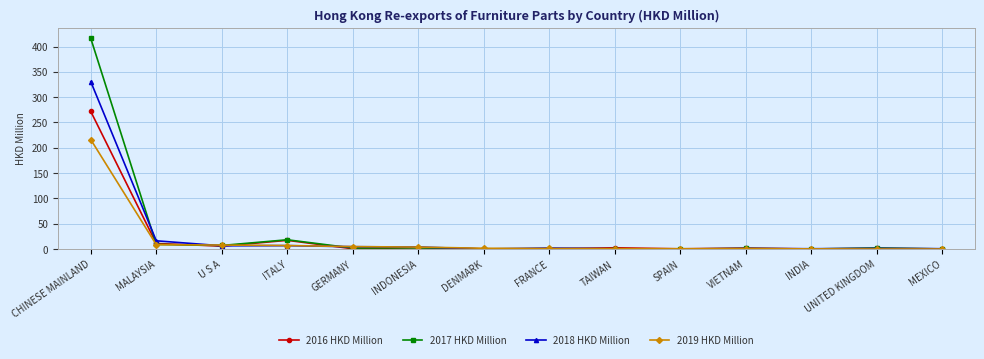

Which series has the largest total across all categories?

2017 HKD Million